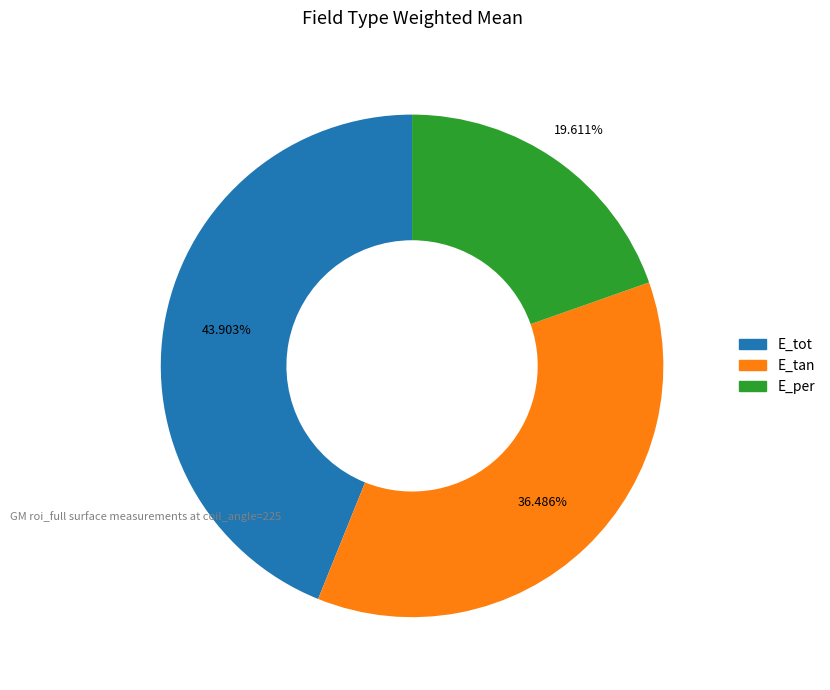

To the nearest percent, what portion does E_tot represent?

44%